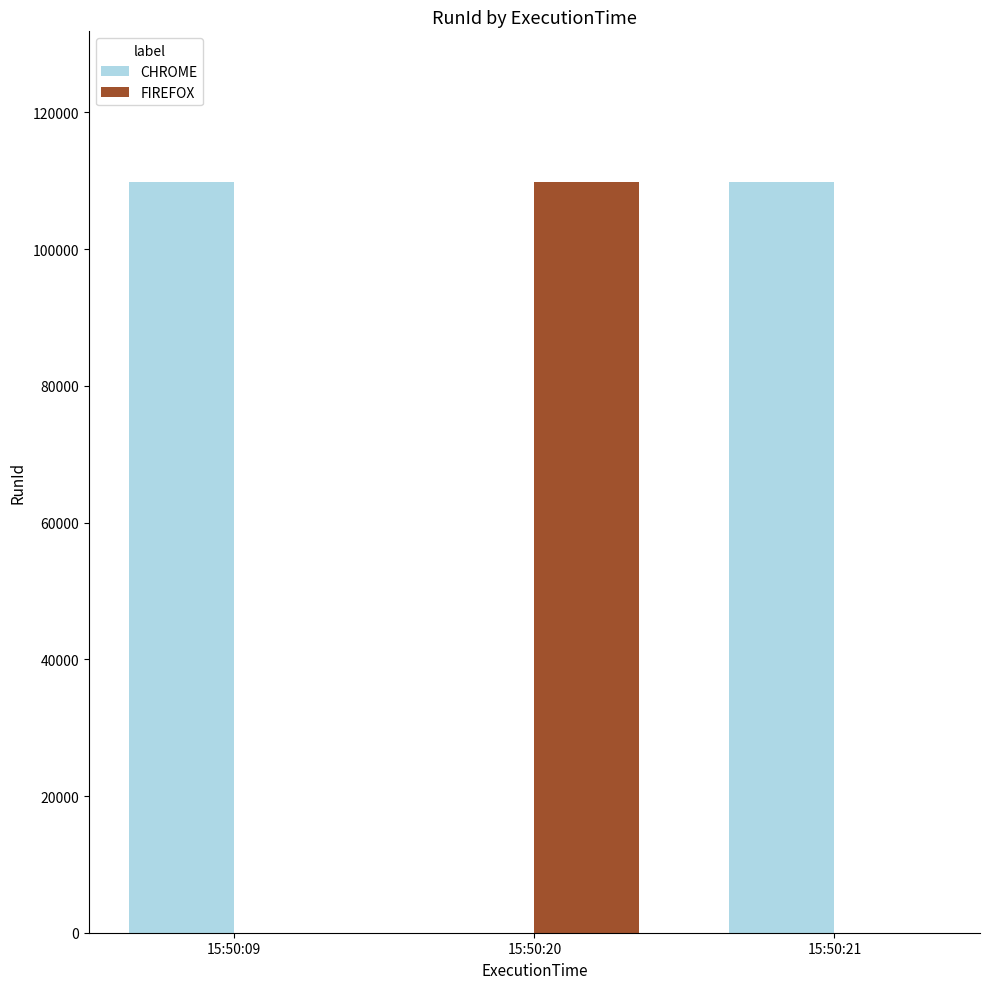

Is it true that CHROME equals 46632 at 15:50:20?

False